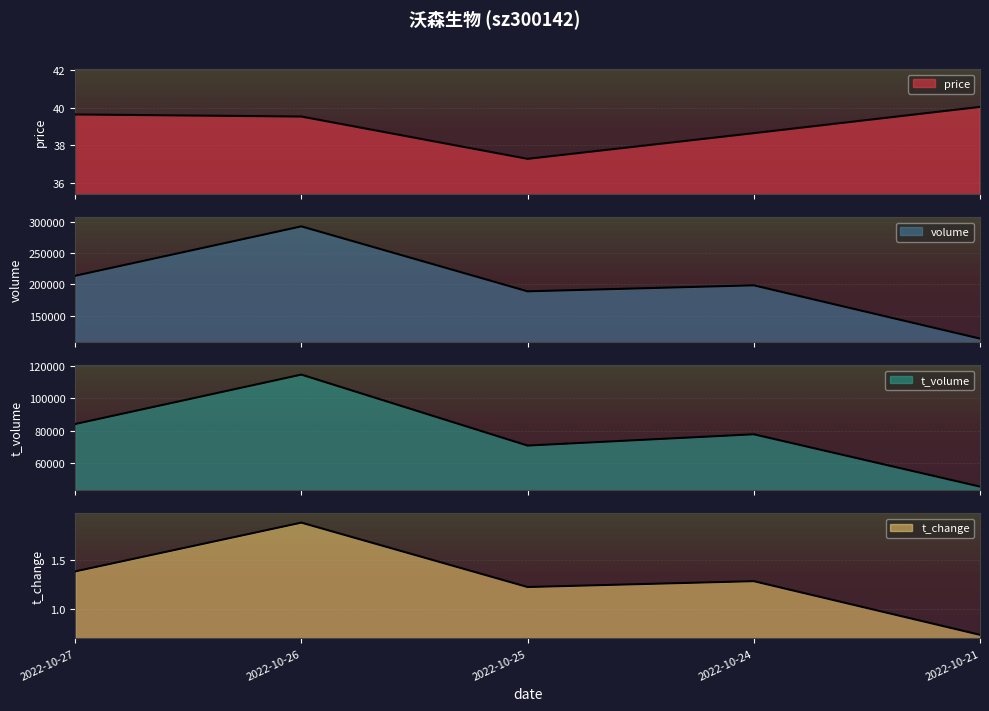

What are all the series names shown in the legend?

price, volume, t_volume, t_change